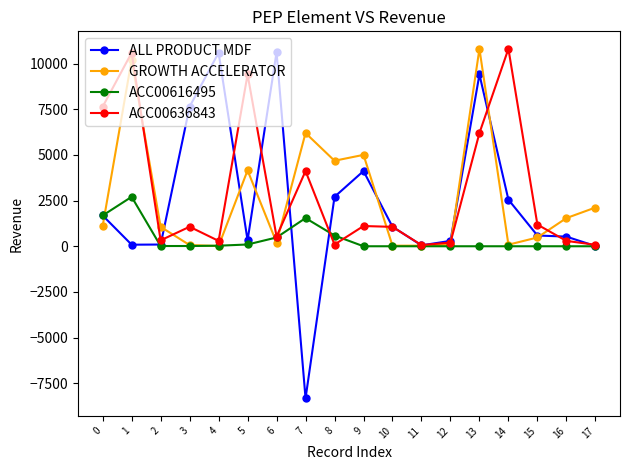

True or false: ALL PRODUCT MDF has more than 0 interior local peaks.

True